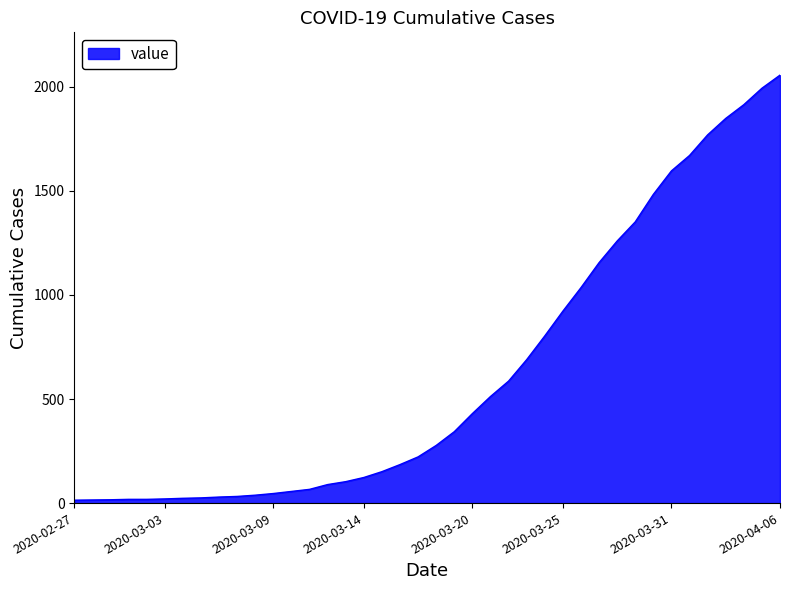

What is the maximum value shown in the chart?

2056